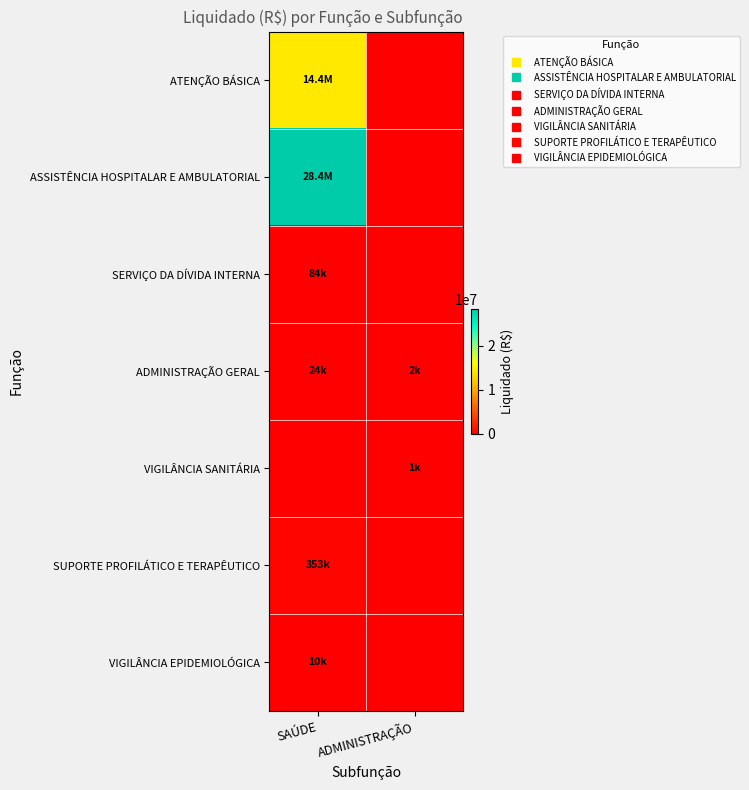

Which series has the largest range (max minus min)?

ASSISTÊNCIA HOSPITALAR E AMBULATORIAL